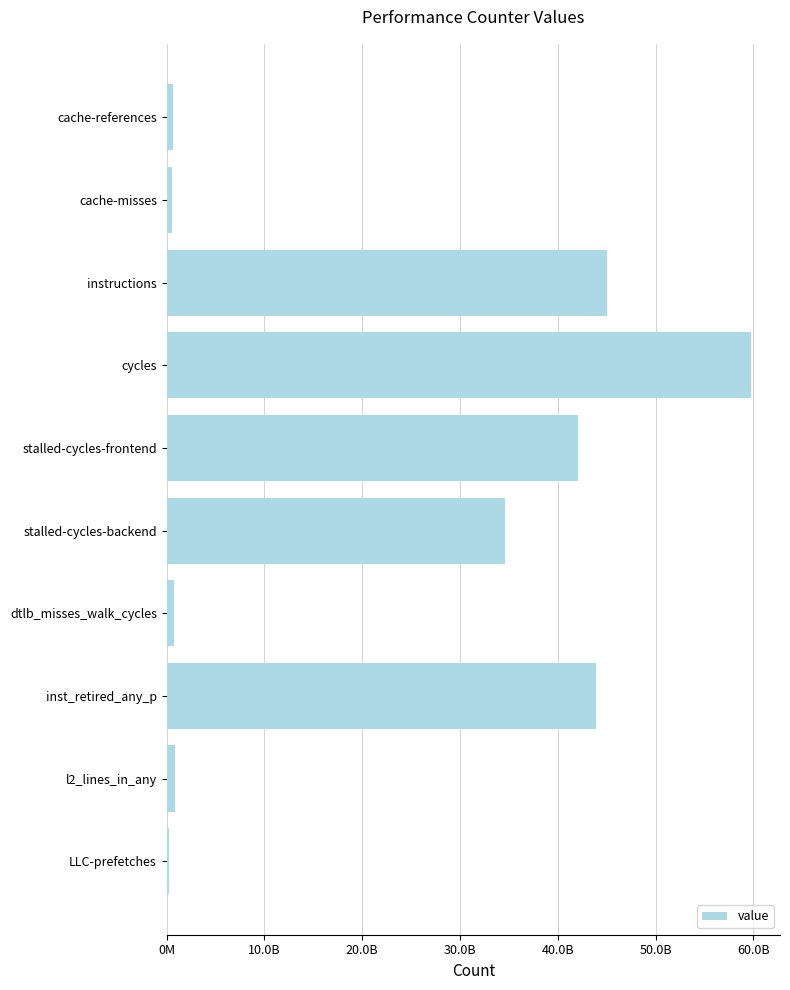

What is the greatest value displayed?

59745818815